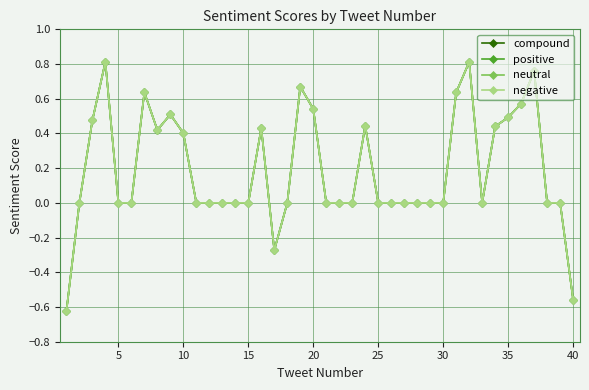

Rank the series by their maximum value, from highest to lowest.

compound, positive, neutral, negative